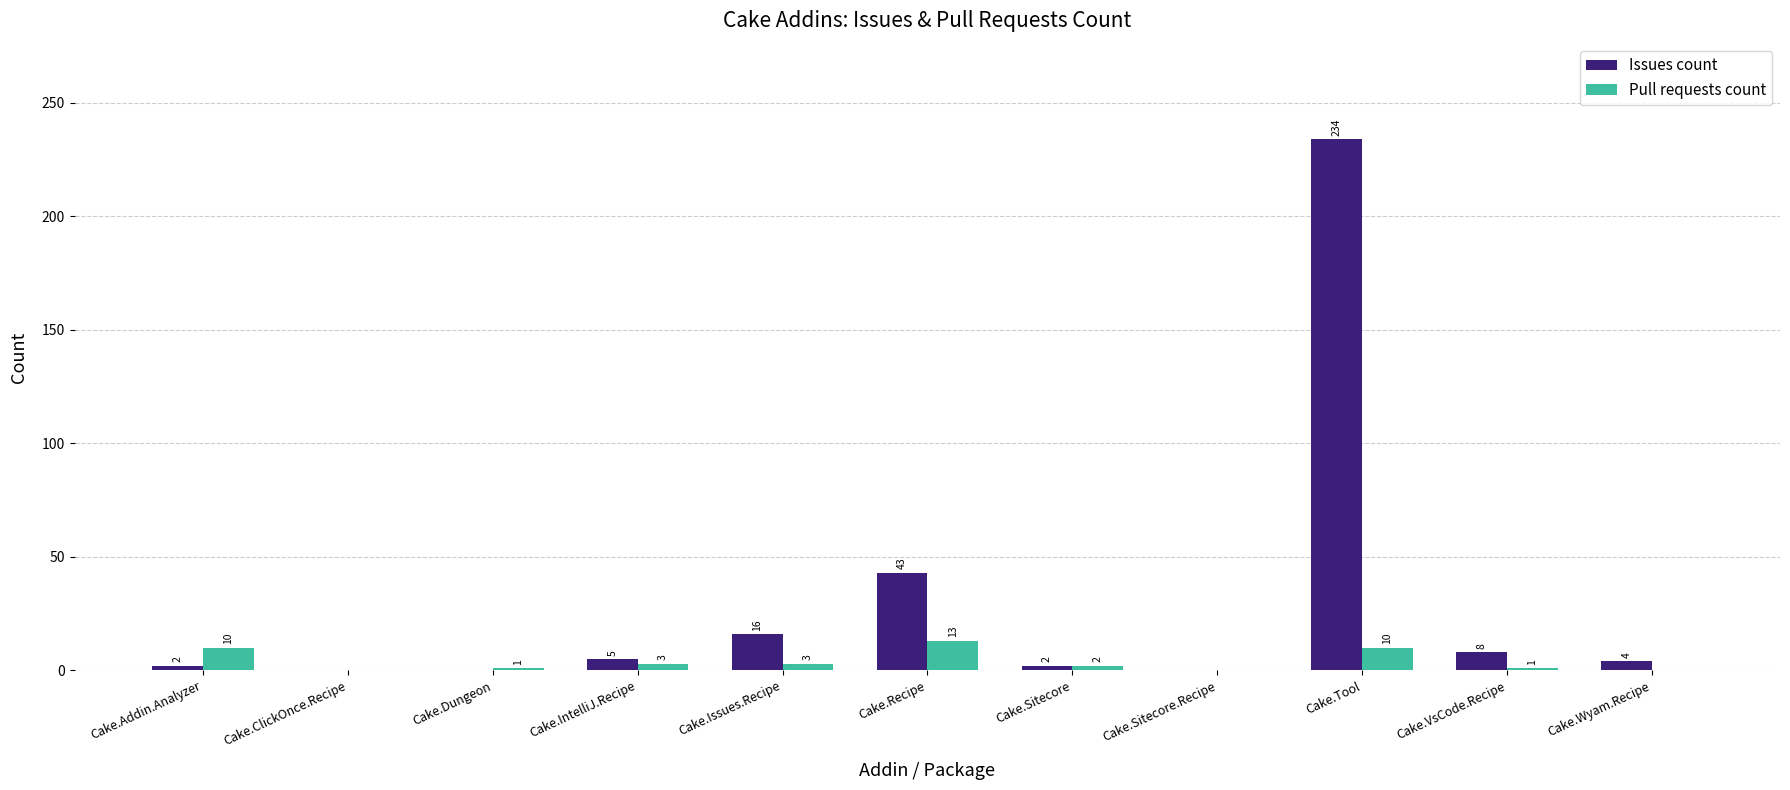

What is the maximum value for Issues count?

234